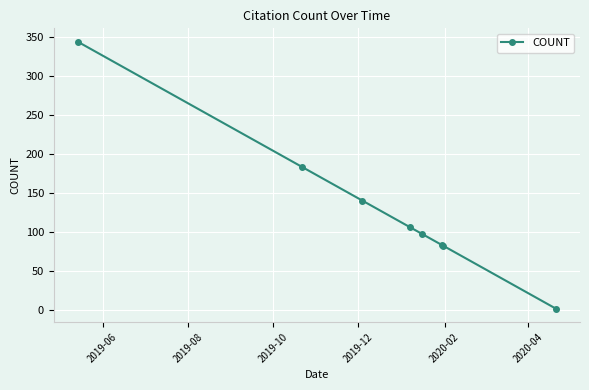

What is the difference between the maximum and minimum values?

343